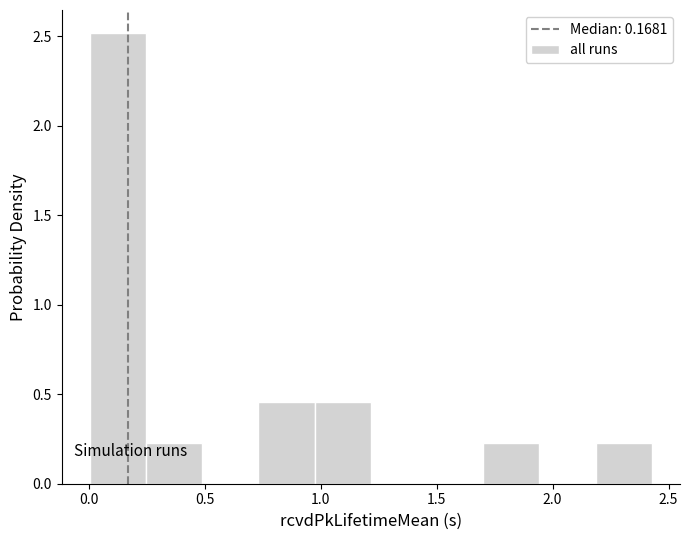

How tall is the bar that spans 0.95 to 1.20 on the x-axis? Neither the bar edges nor the heights are printed on the chart, so give them approximately, as read against the axes.

0.45